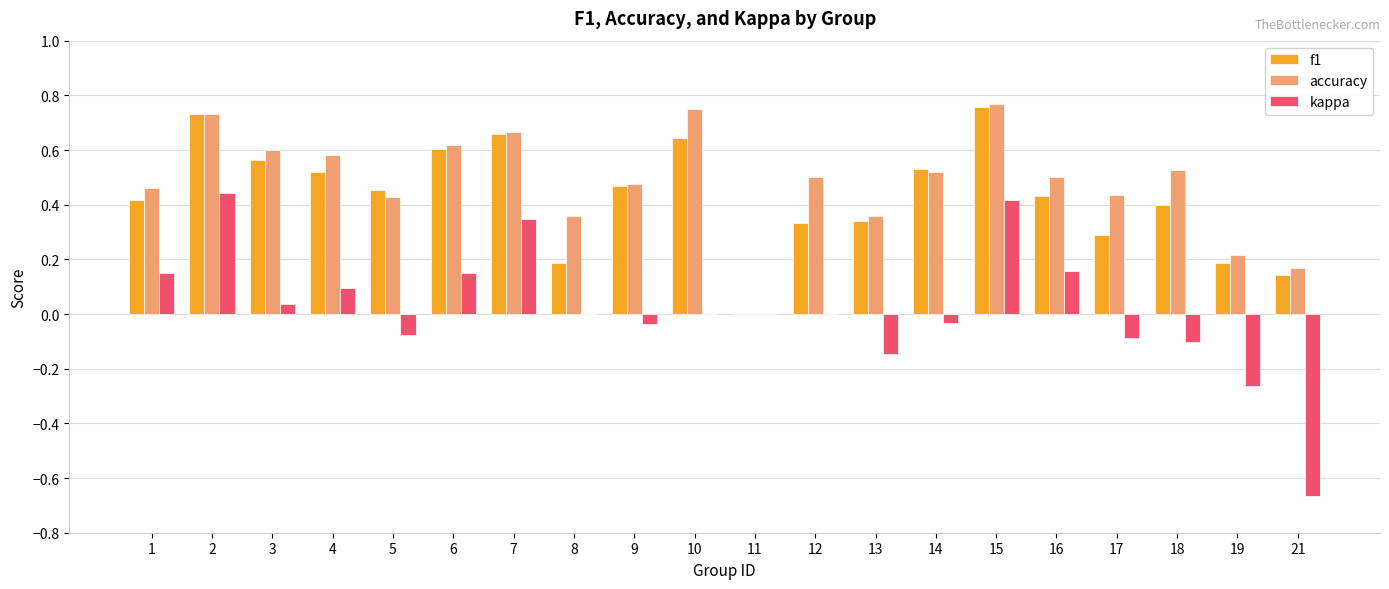

Are the bars horizontal?

No